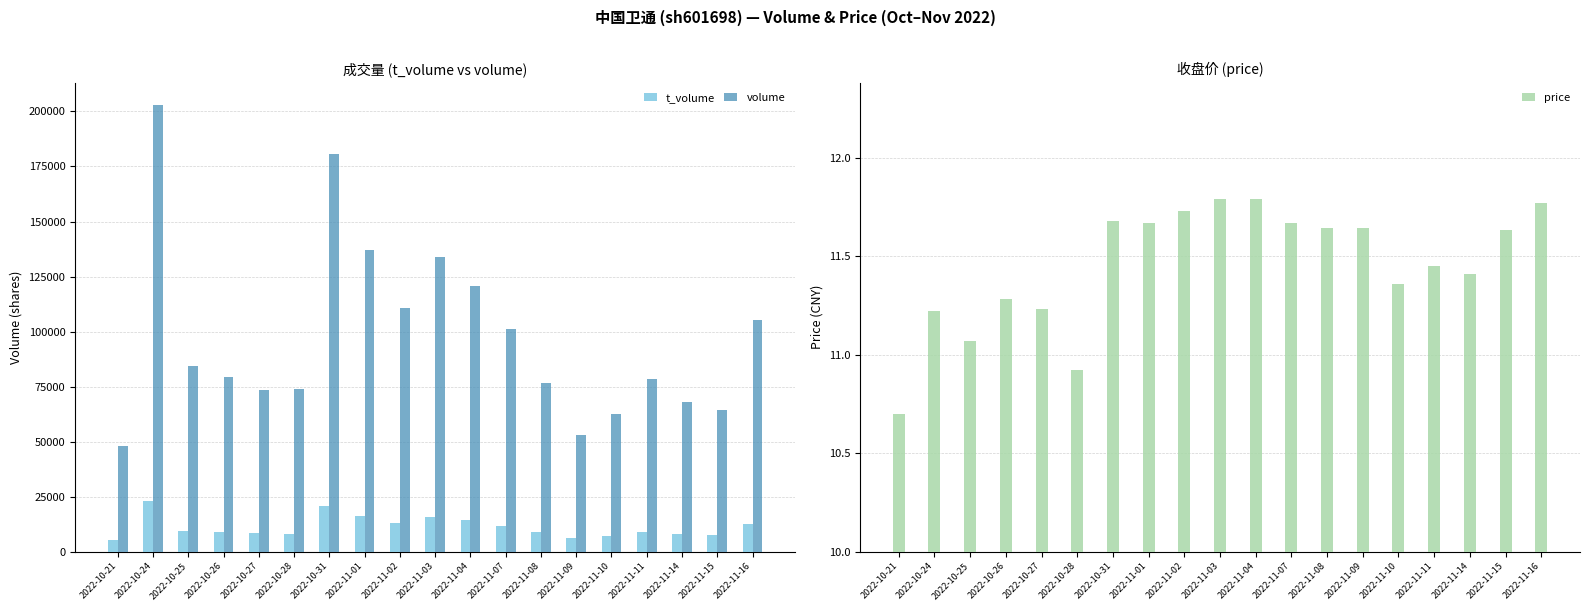

How many groups of bars are there?

19